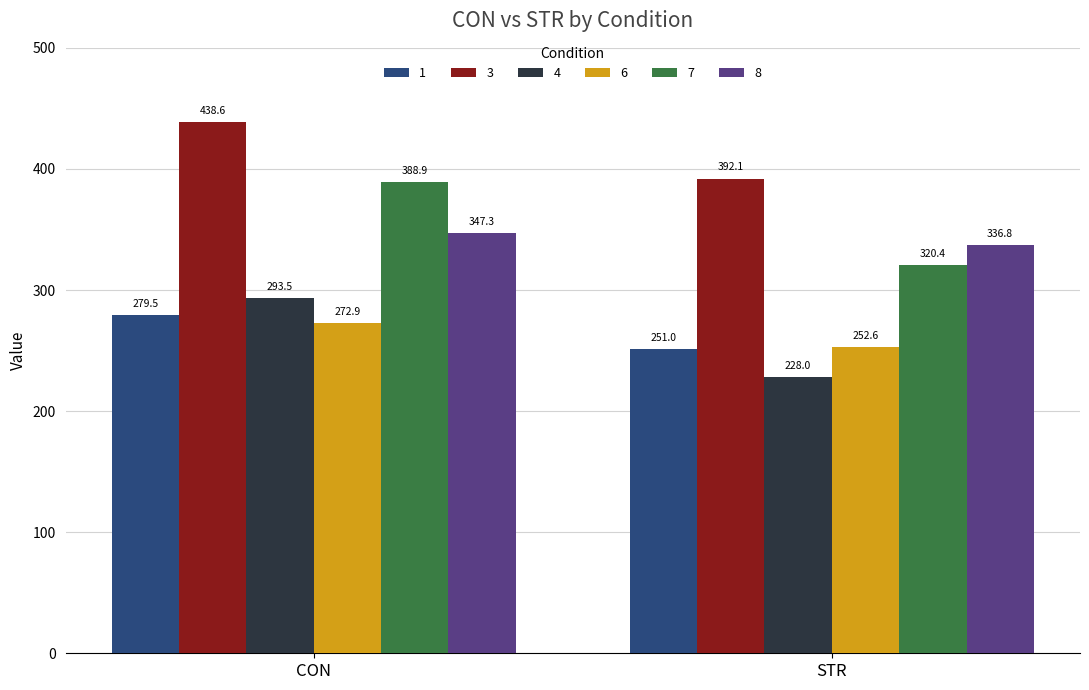

List the series in order of their peak value, highest first.

3, 7, 8, 4, 1, 6